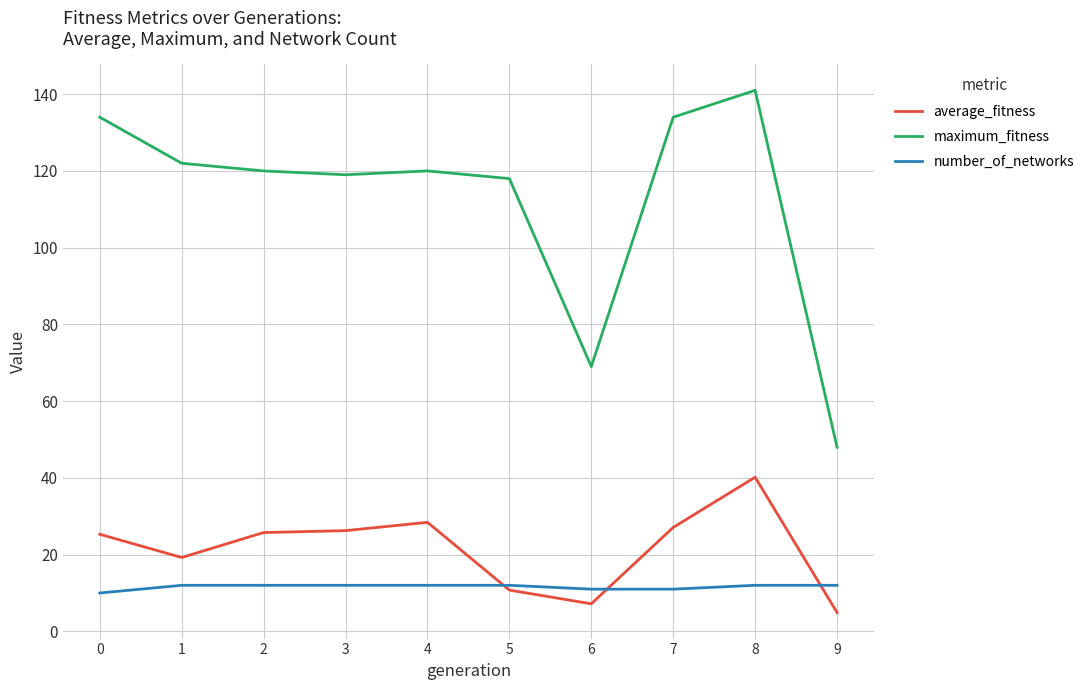

Which series has the widest spread of values?

maximum_fitness